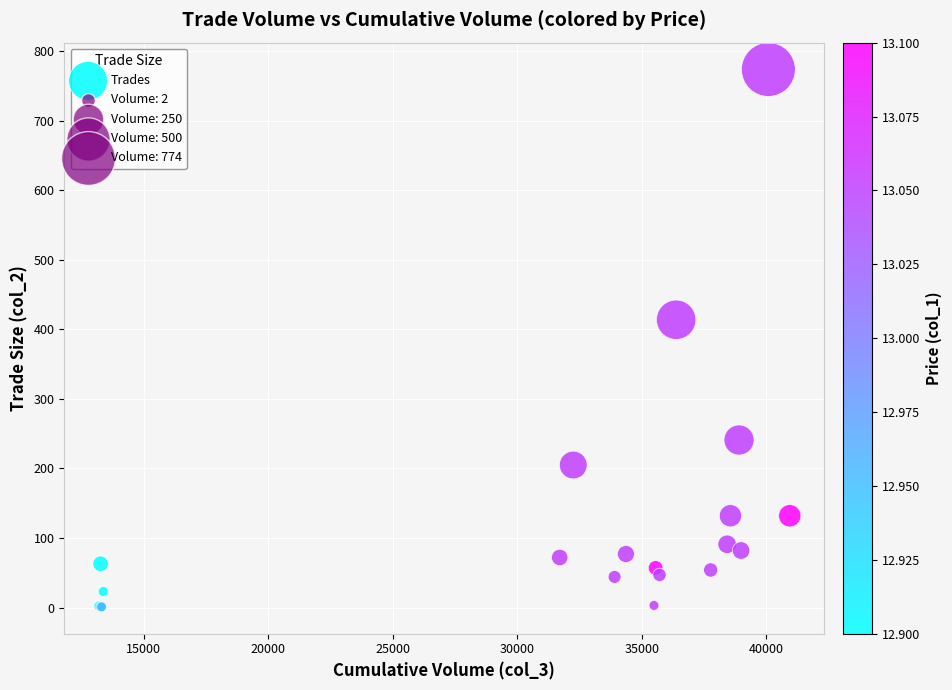

What Y value in the scatter plot is closest to 387?

414